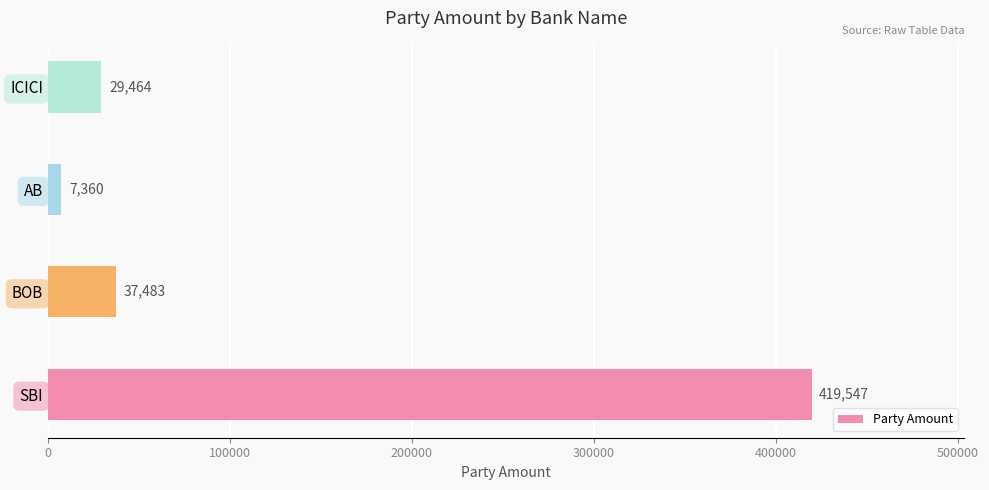

List the labels in order of value, largest first.

SBI, BOB, ICICI, AB